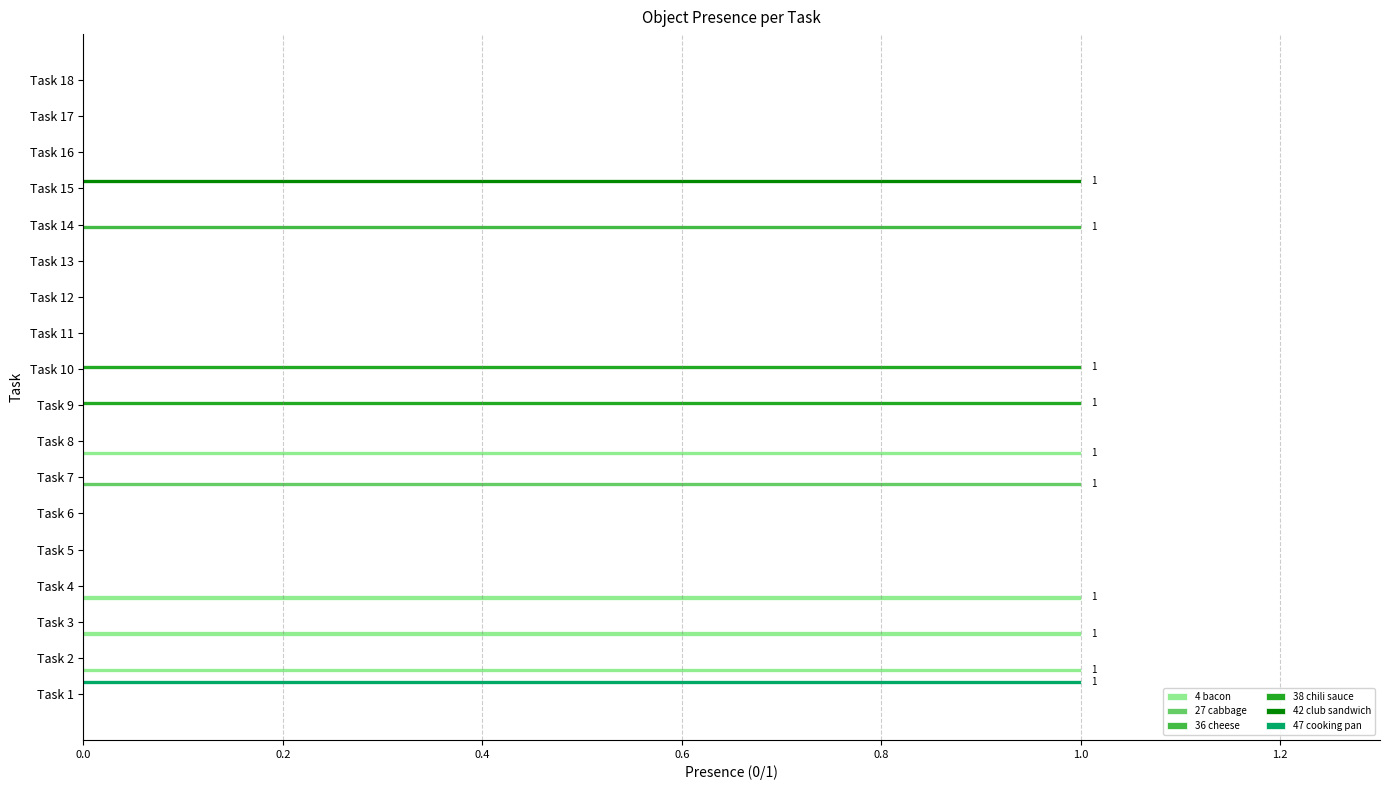

The 42 club sandwich series shows 1 at Task 15. True or false?

True